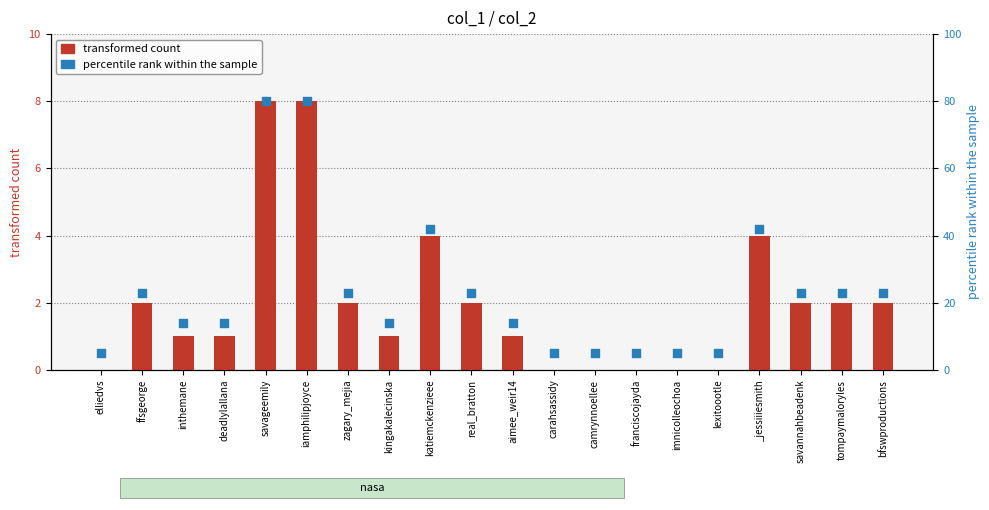

Which series has the widest spread of Y values?

percentile rank within the sample